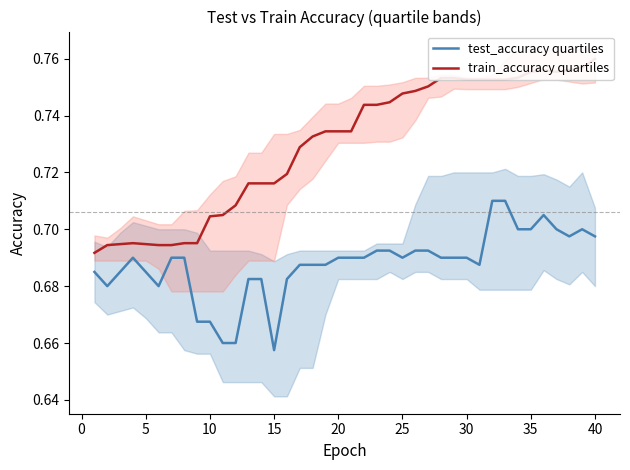

Is it true that test_accuracy quartiles equals 0.2 at 20?

False